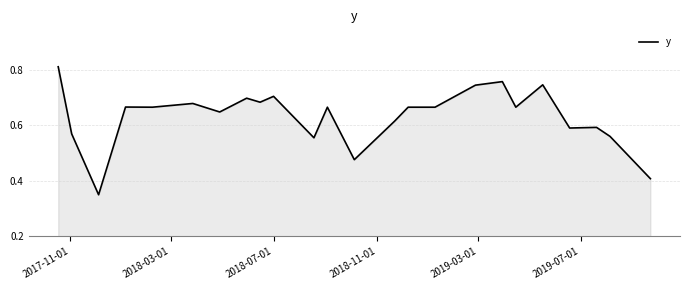

How many lines are shown in the chart?

1